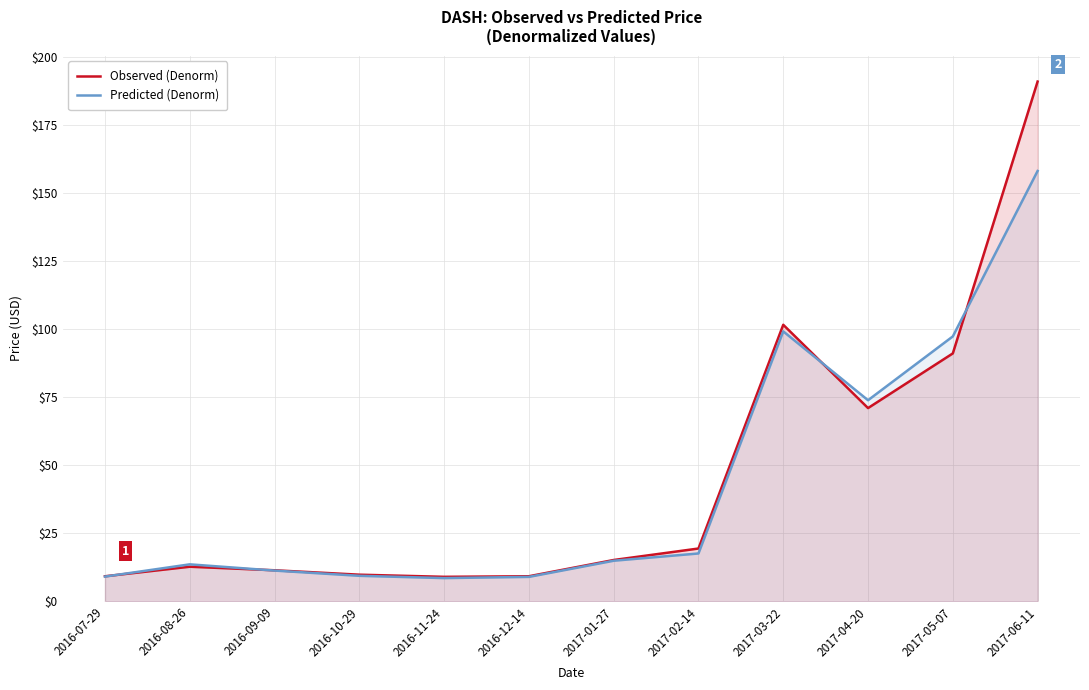

Reading left to right, list all the values displayed in this chart.

Observed (Denorm): 2016-07-29=9.3	2016-08-26=12.8	2016-09-09=11.5	2016-10-29=9.8	2016-11-24=9.1	2016-12-14=9.3	2017-01-27=15.2	2017-02-14=19.5	2017-03-22=101.7	2017-04-20=71.1	2017-05-07=91.2	2017-06-11=191.0
Predicted (Denorm): 2016-07-29=9.1	2016-08-26=13.6	2016-09-09=11.4	2016-10-29=9.4	2016-11-24=8.6	2016-12-14=9.0	2017-01-27=15.0	2017-02-14=17.6	2017-03-22=99.3	2017-04-20=74.0	2017-05-07=97.4	2017-06-11=158.2